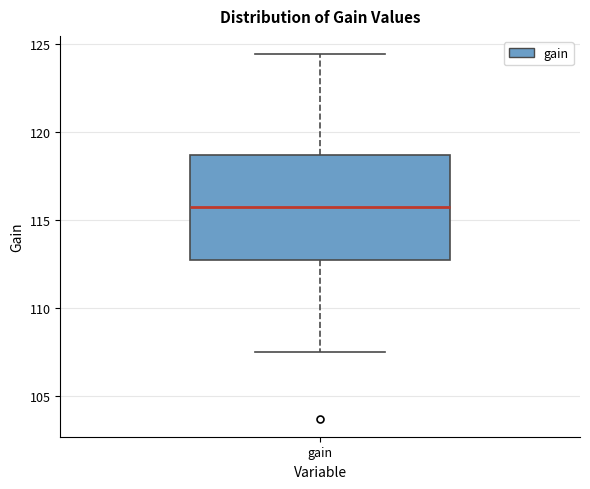

Where is the upper edge of the box for gain on the y-axis? The values are not printed on the chart, so give them approximately, as read against the axis.

118.5